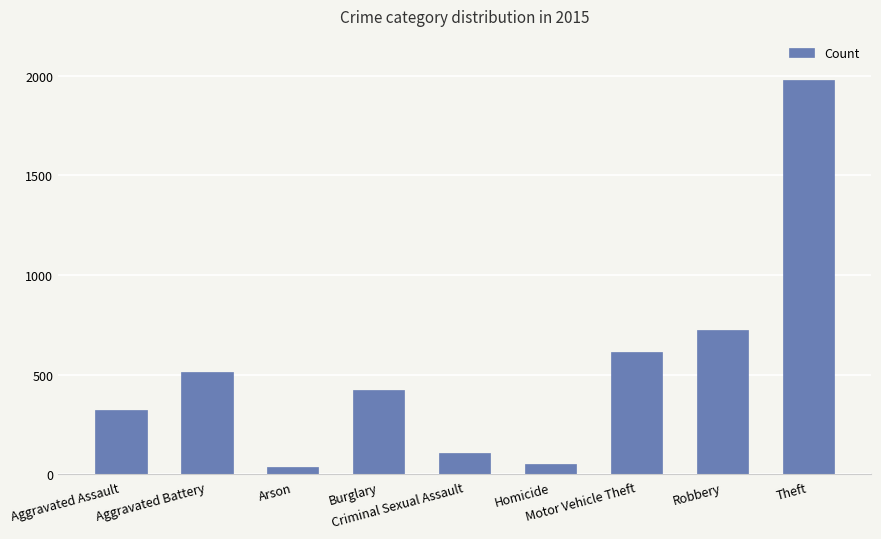

What is the value of the 7th bar from the left?

614